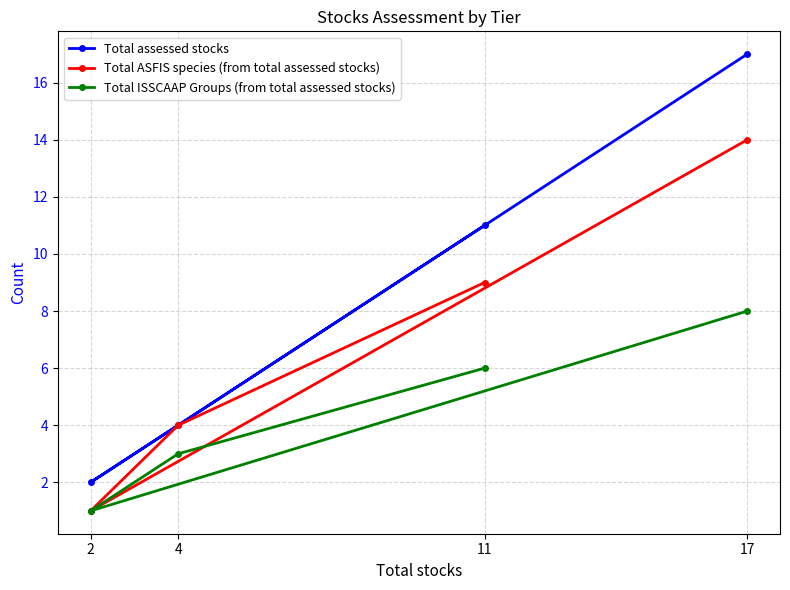

True or false: Total assessed stocks and Total ASFIS species (from total assessed stocks) intersect in this chart.

False